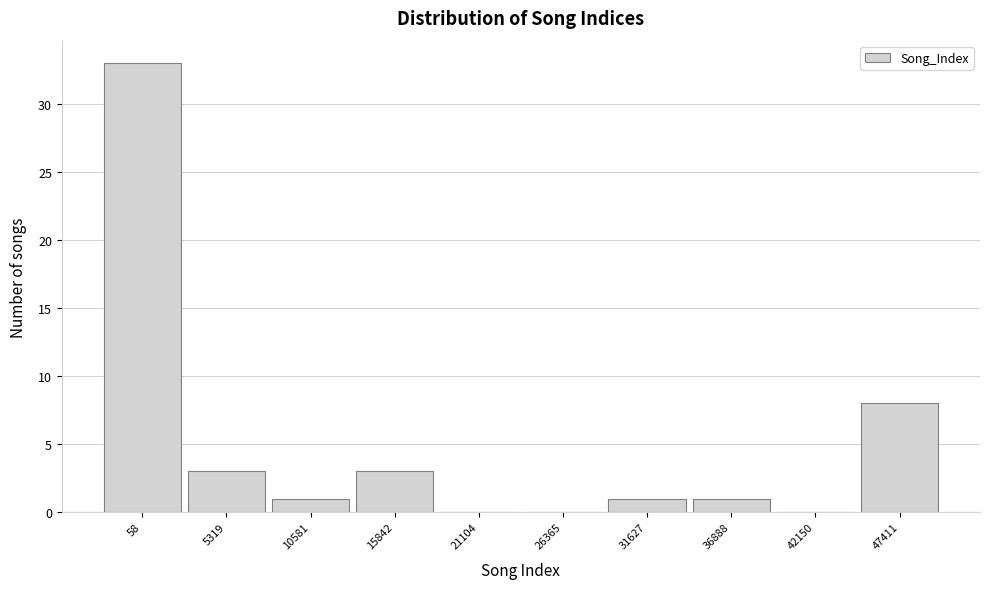

Reading right to left, extract all data points from this chart.

47411=8	42150=0	36888=1	31627=1	26365=0	21104=0	15842=3	10581=1	5319=3	58=33